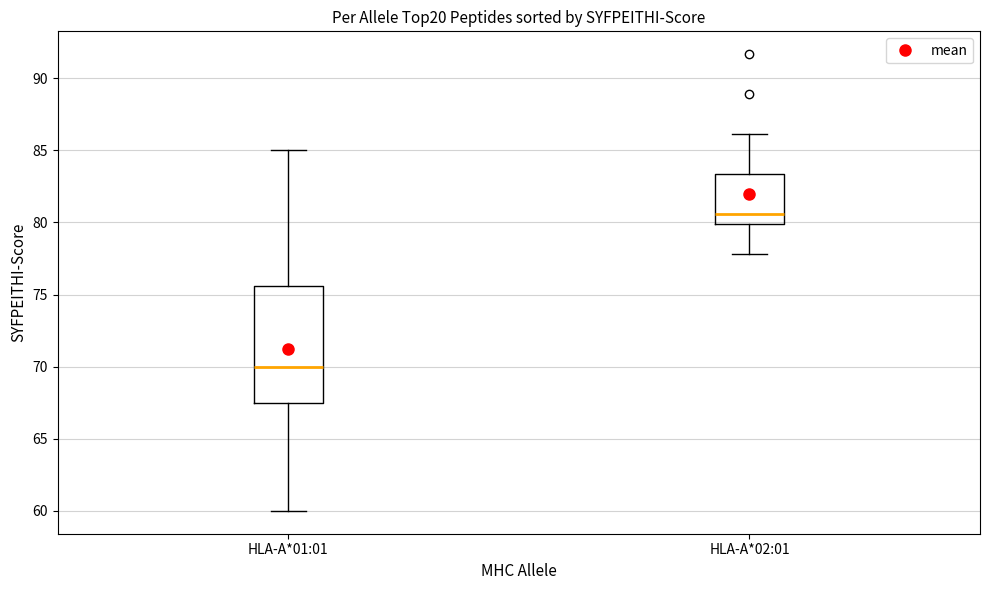

Comparing the boxes themselves (not the whiskers), which one is the tallest?

HLA-A*01:01